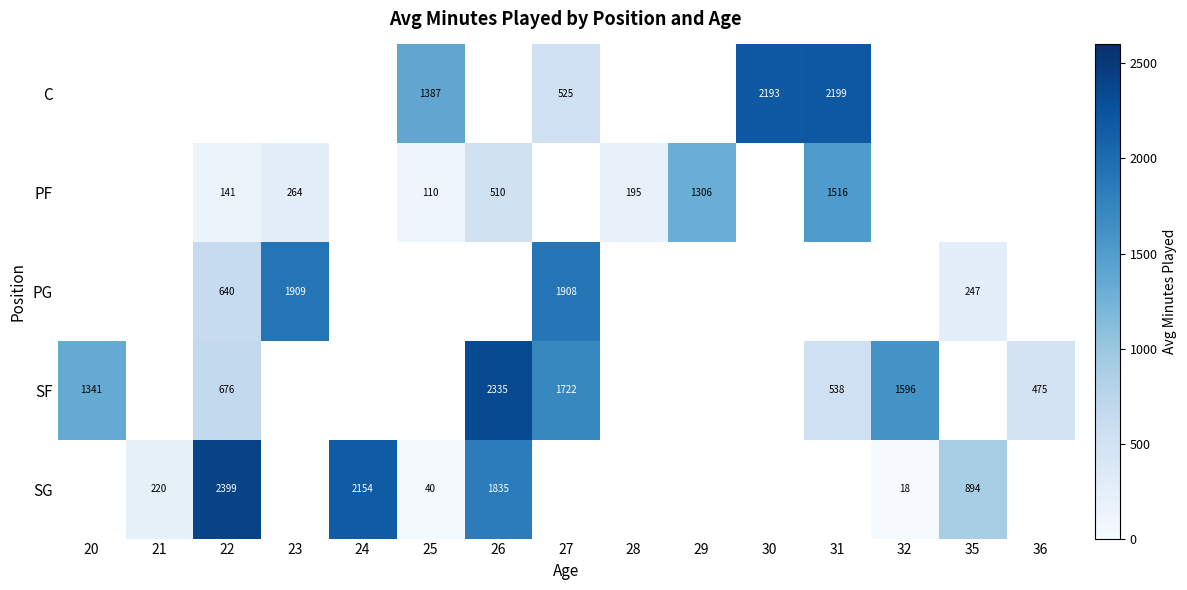

Is it true that PG equals 987.0 at 22?

False